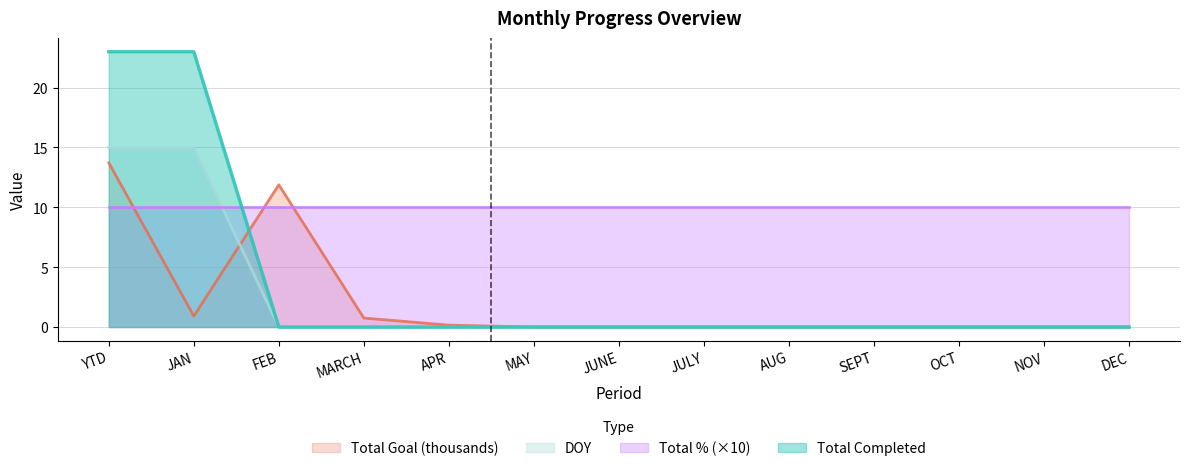

True or false: Total Completed and DOY intersect in this chart.

False